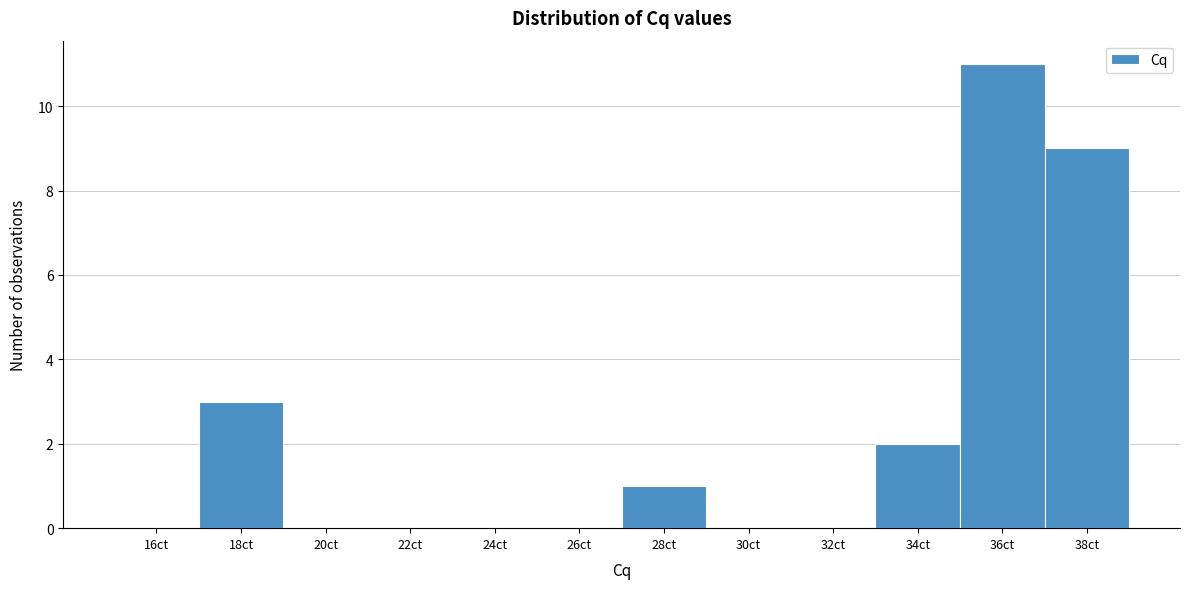

Reading right to left, extract all data points from this chart.

38ct=9	36ct=11	34ct=2	32ct=0	30ct=0	28ct=1	26ct=0	24ct=0	22ct=0	20ct=0	18ct=3	16ct=0